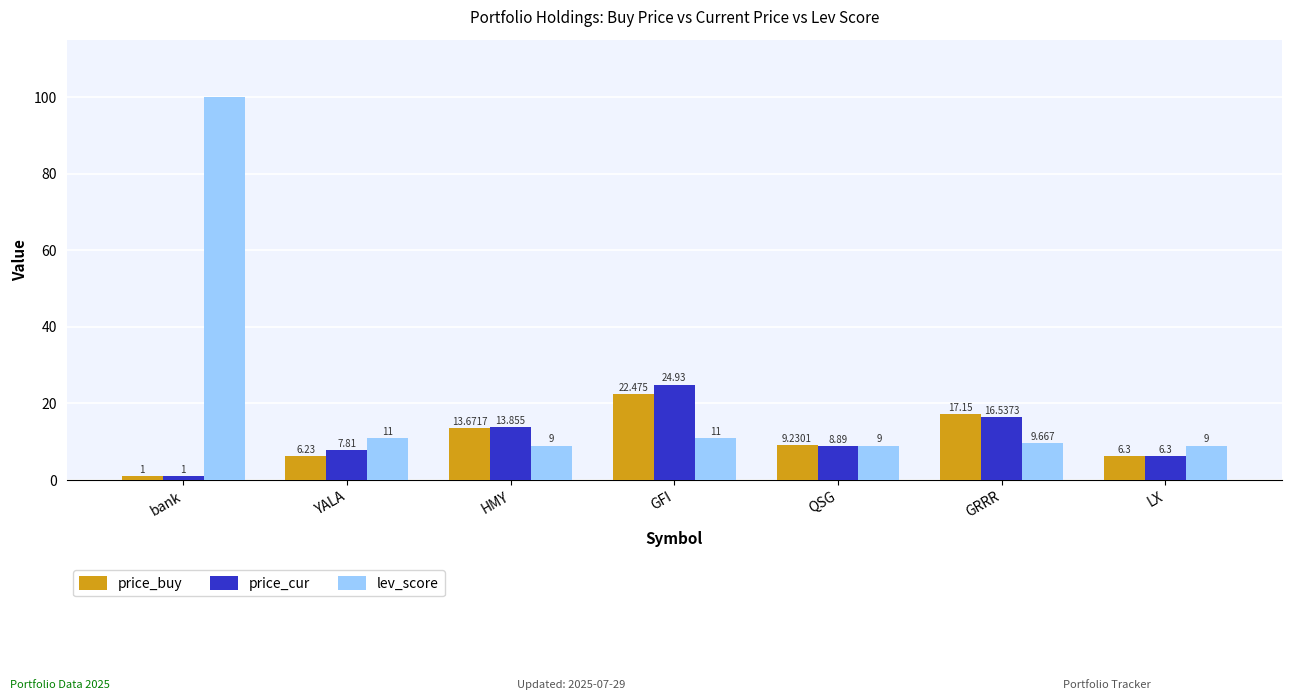

The value of price_buy at GFI is 15.3. True or false?

False